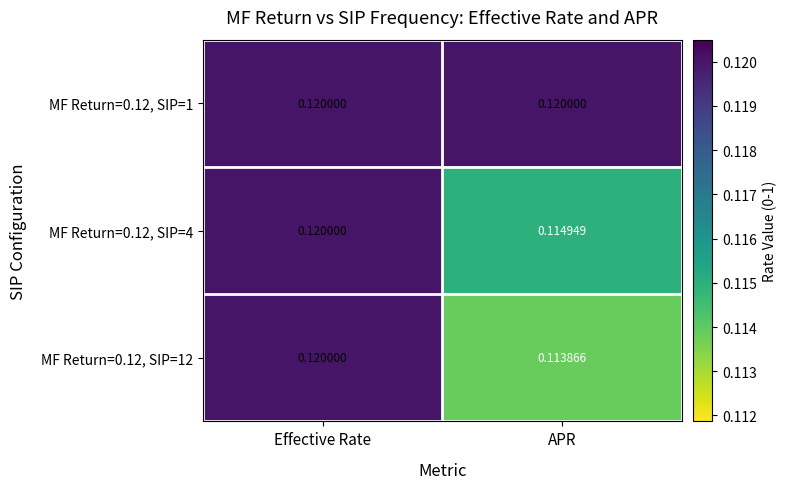

Which series has the largest total across all categories?

MF Return=0.12, SIP=1